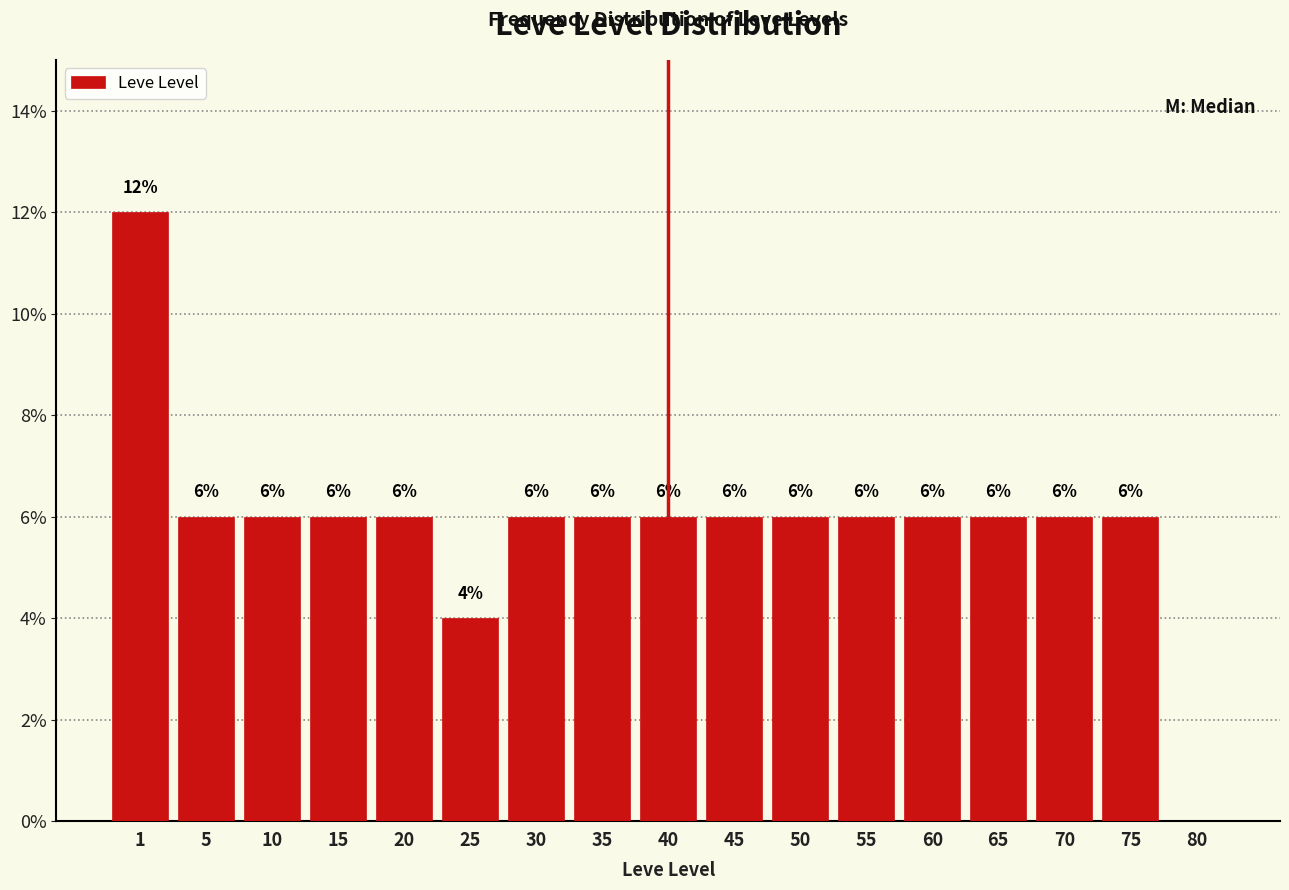

Reading left to right, extract all data points from this chart.

1=12	5=6	10=6	15=6	20=6	25=4	30=6	35=6	40=6	45=6	50=6	55=6	60=6	65=6	70=6	75=6	80=0